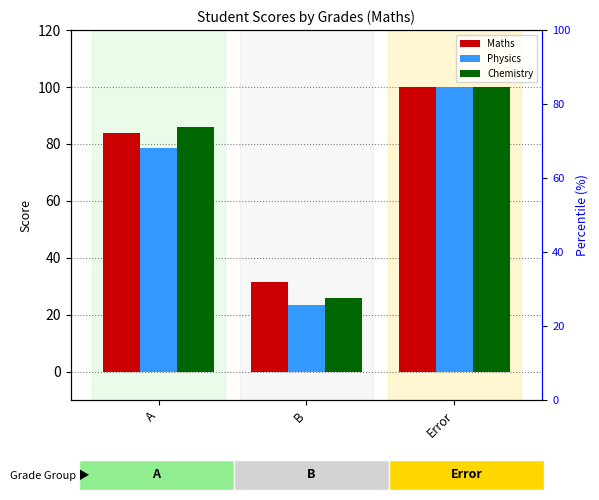

What position from the left is B?

2